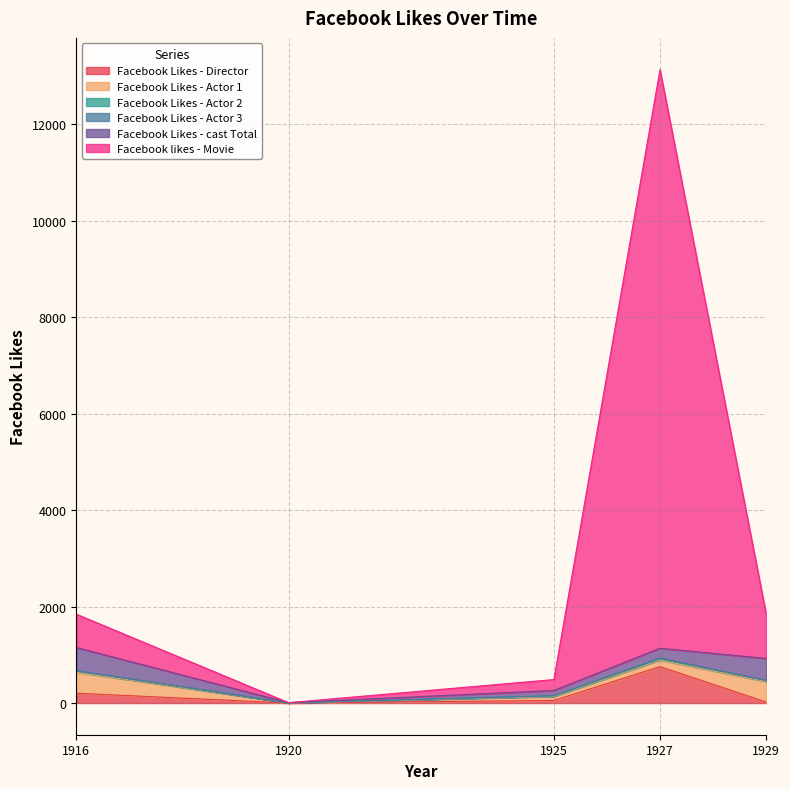

Count the number of categories in the chart.

5